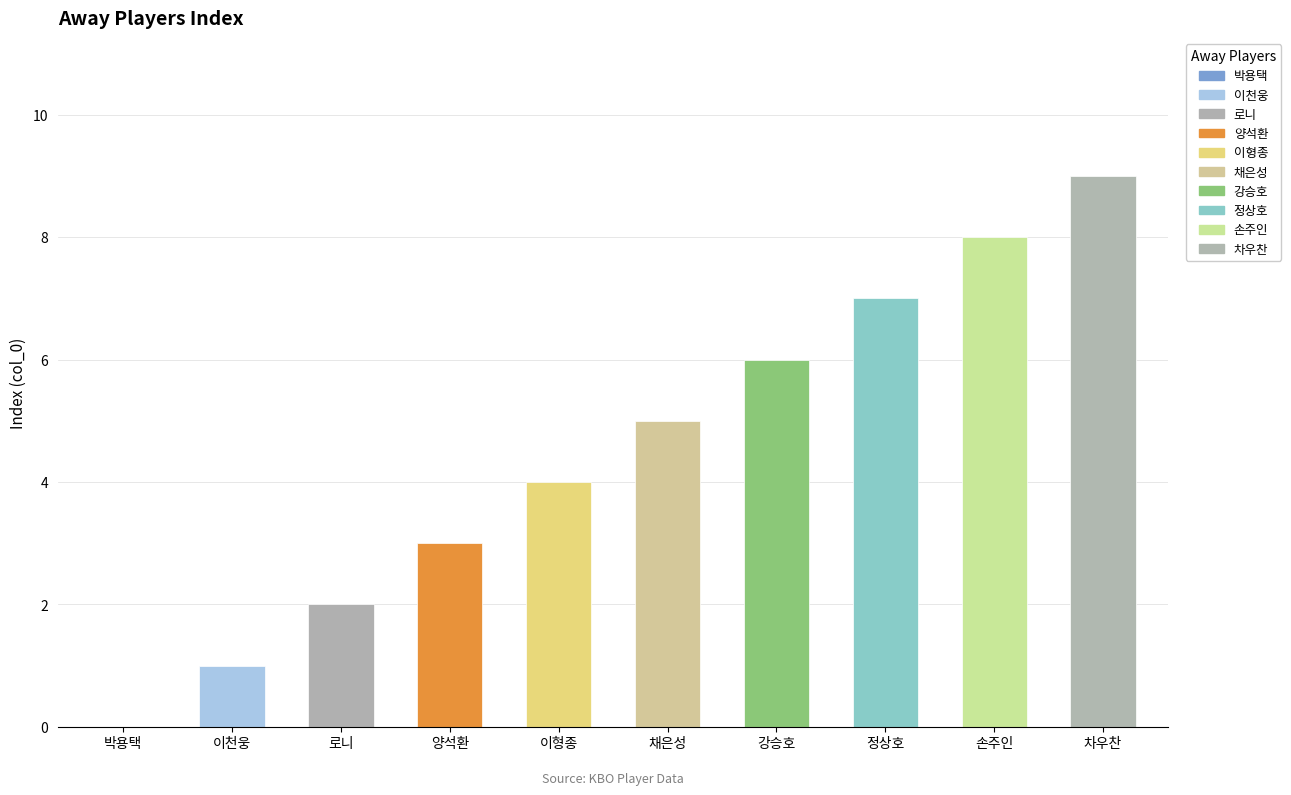

Between 강승호 and 정상호, which is larger?

정상호